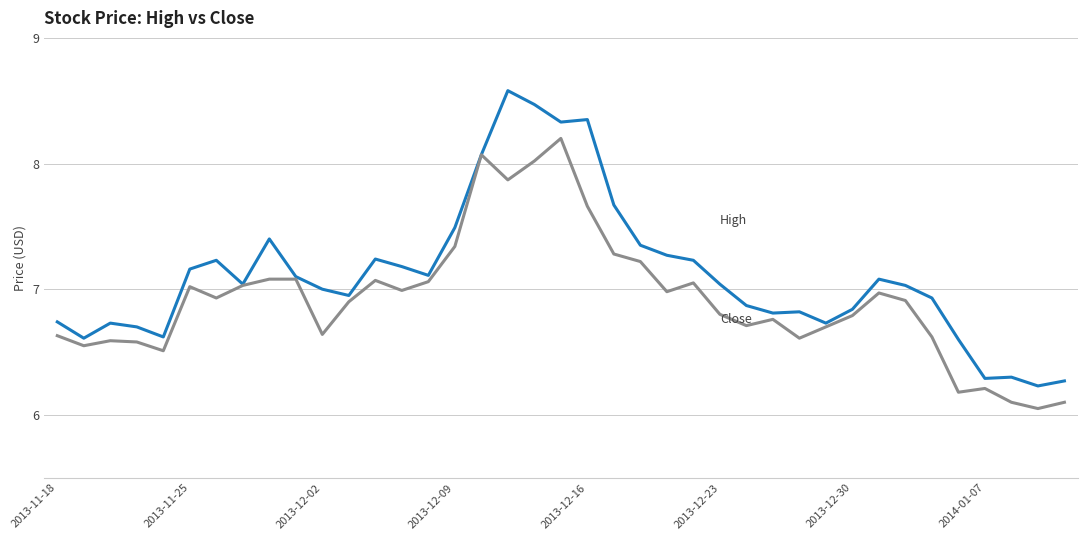

What is the maximum value shown in the chart?

8.6